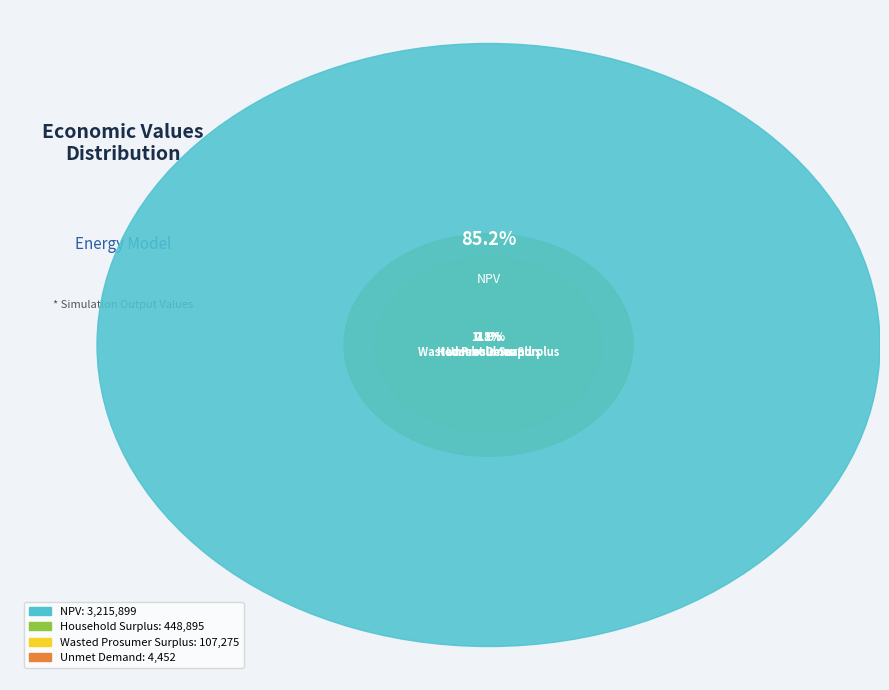

Rank the categories by value from lowest to highest.

Unmet Demand, Wasted Prosumer Surplus, Household Surplus, NPV